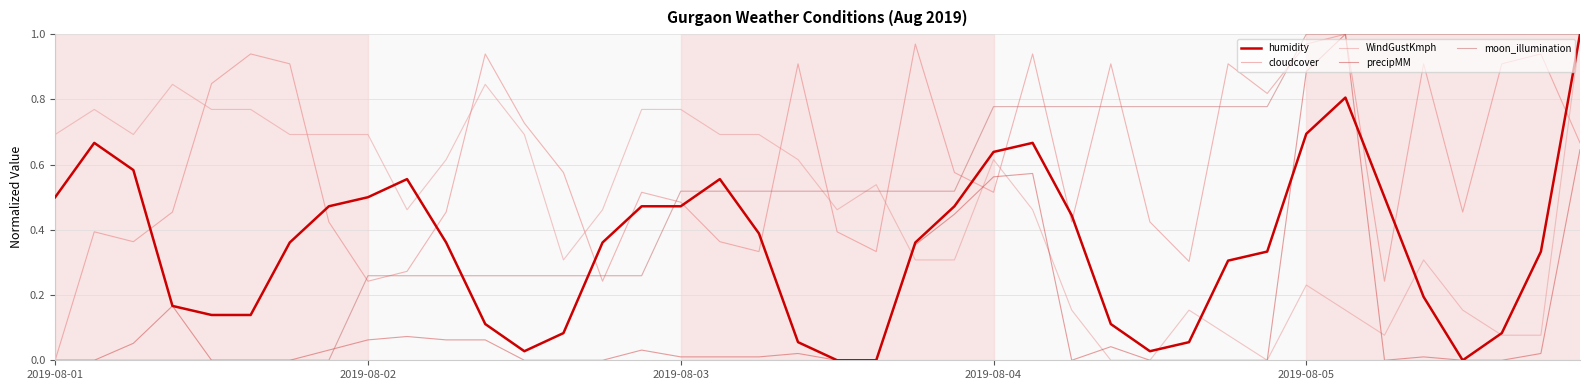

Which series has the largest total across all categories?

cloudcover